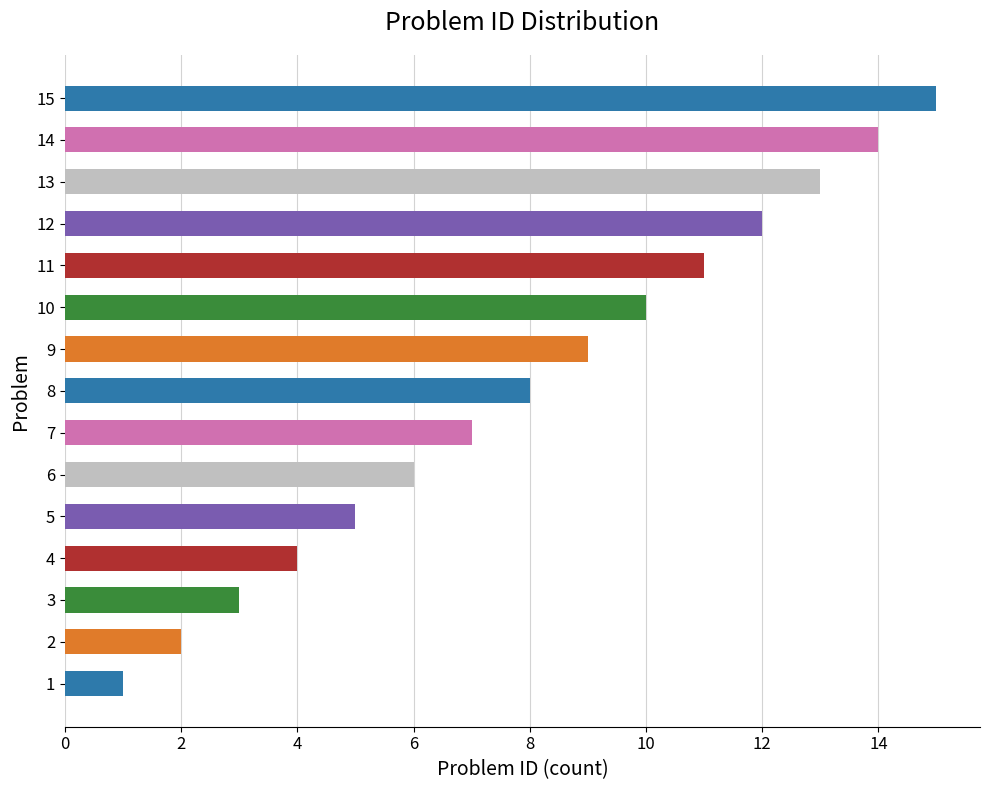

What is the maximum value shown in the chart?

15